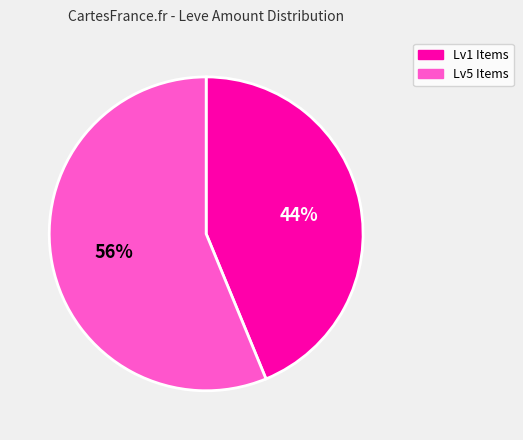

Rank the categories by value from lowest to highest.

Lv1 Items, Lv5 Items